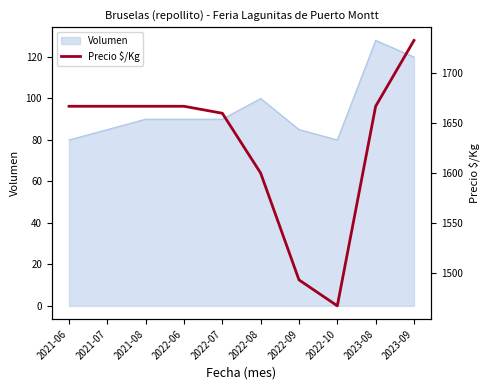

Which category has the highest value across all series?

2023-09